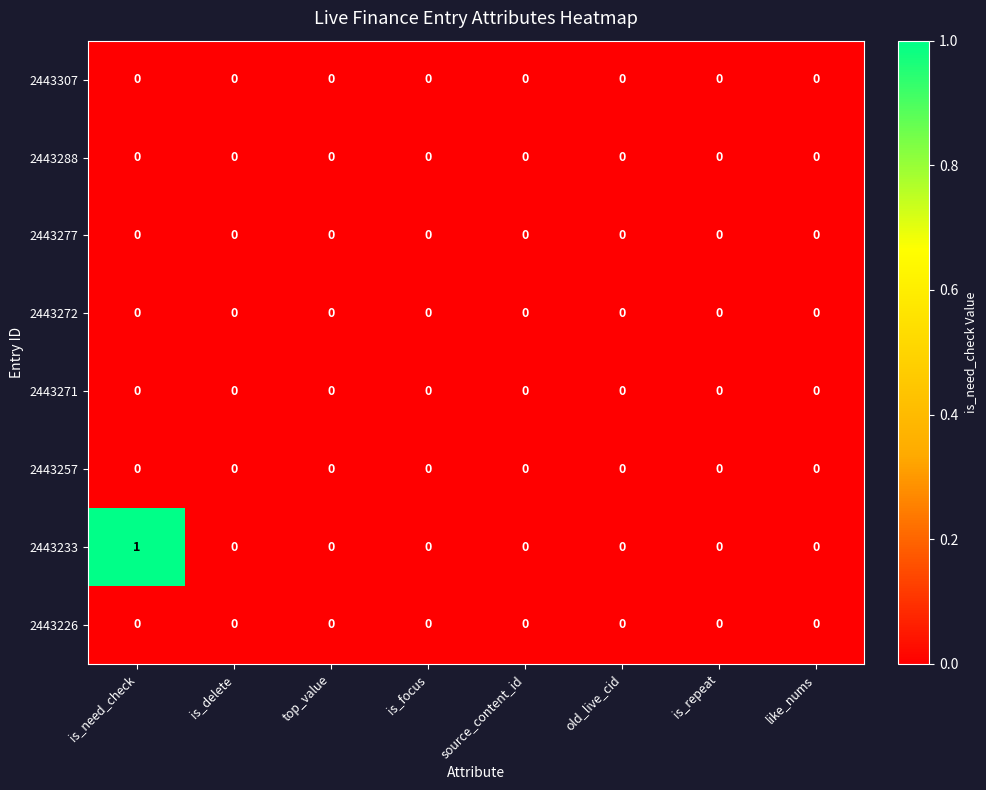

Which series has the largest total across all categories?

2443233